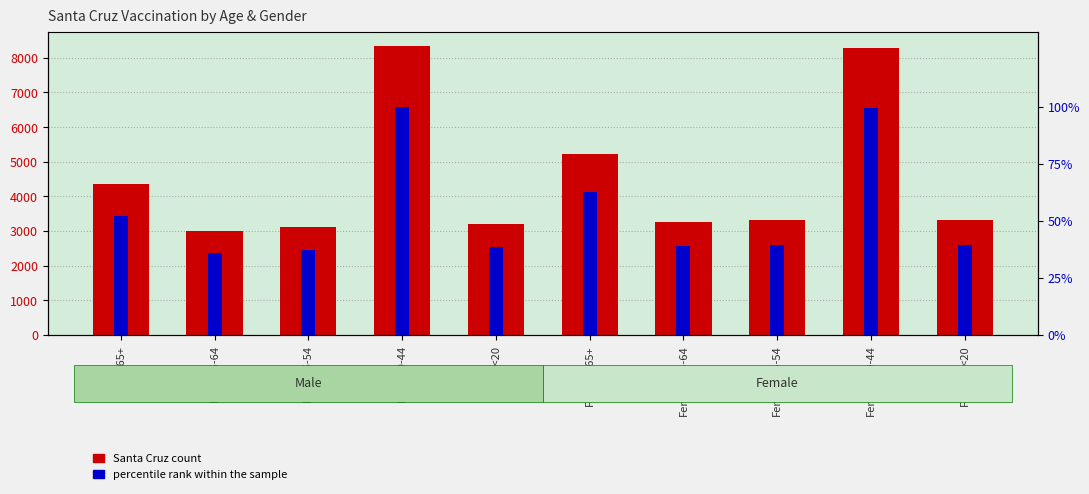

How many data points does each series have?

10